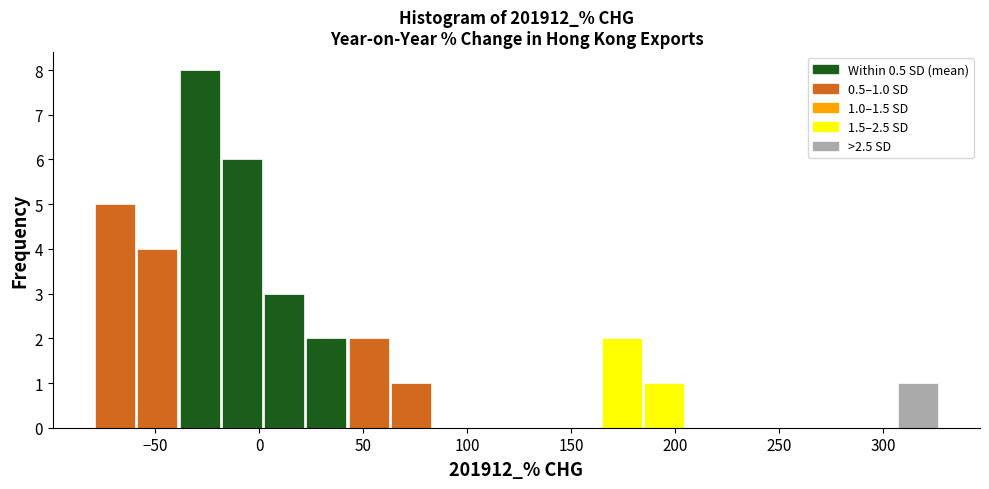

Which range on the x-axis has the tallest bar?

-40 to -20